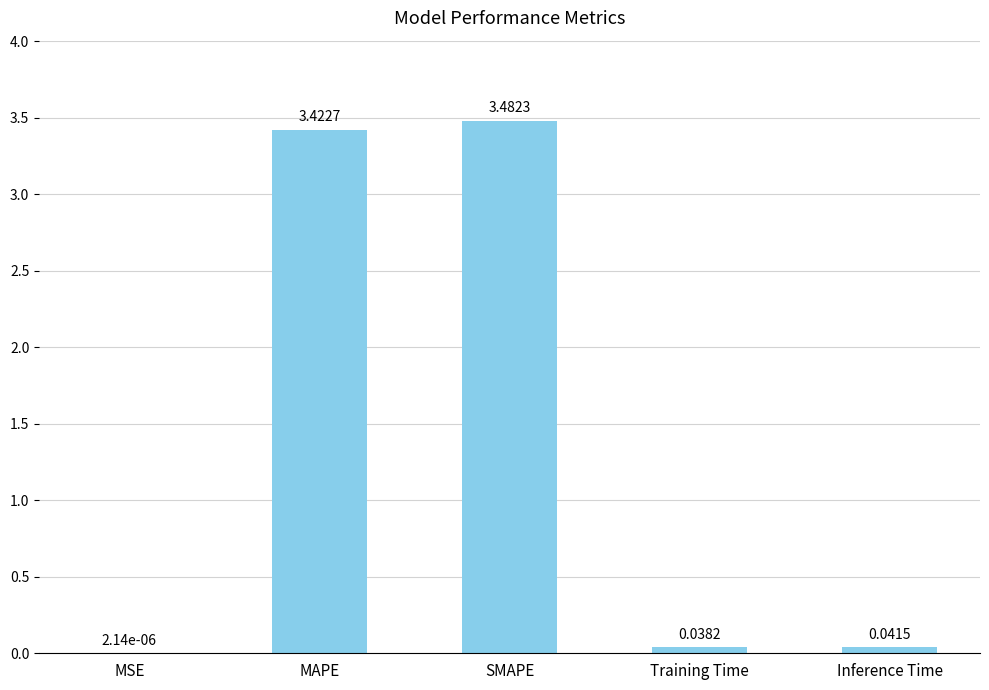

At which label is the value closest to 1?

Inference Time